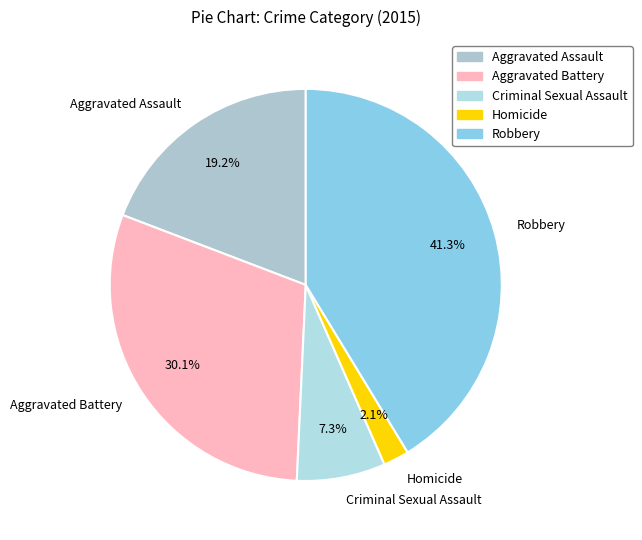

What percentage is the Criminal Sexual Assault slice, to the nearest percent?

7%